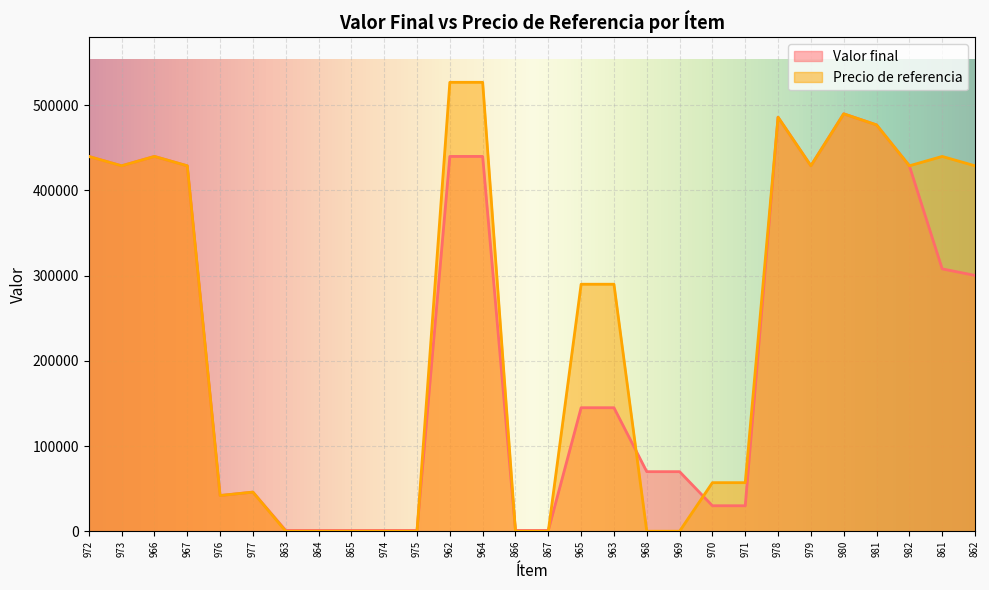

The Precio de referencia series shows -277617 at 865. True or false?

False